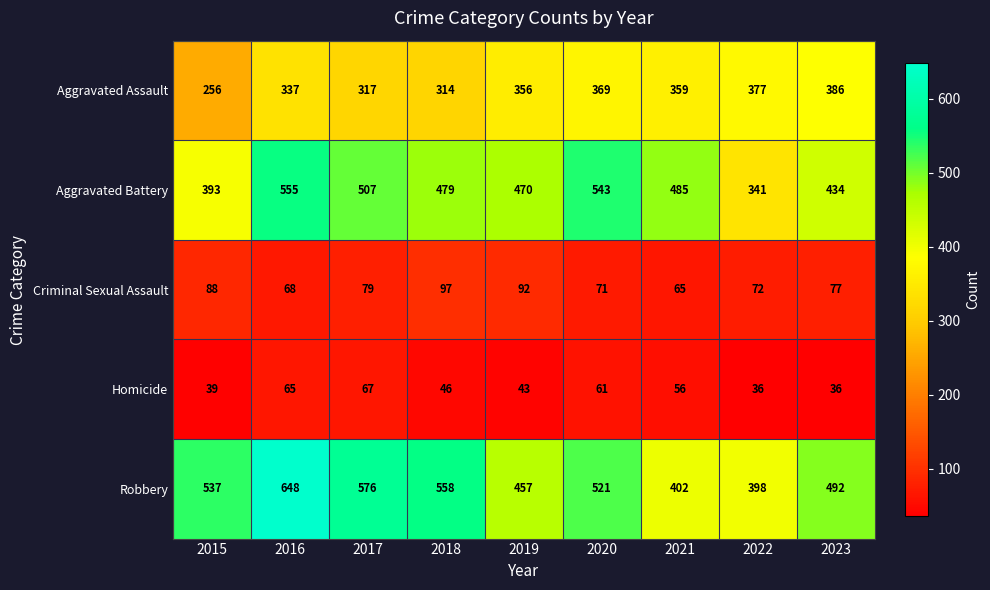

How many data points in Homicide are less than 46?

4